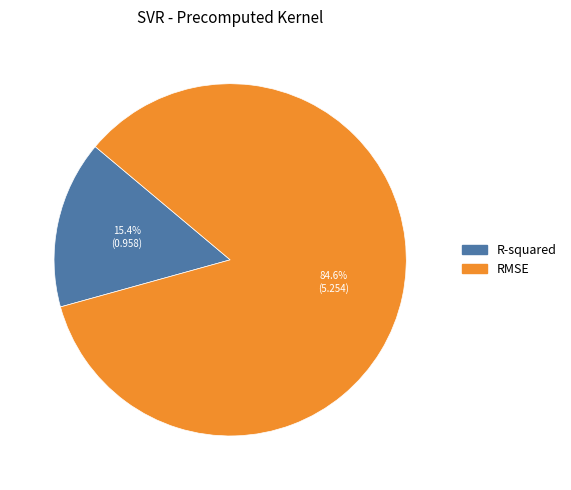

Is it true that R-squared is 24% of the pie?

False